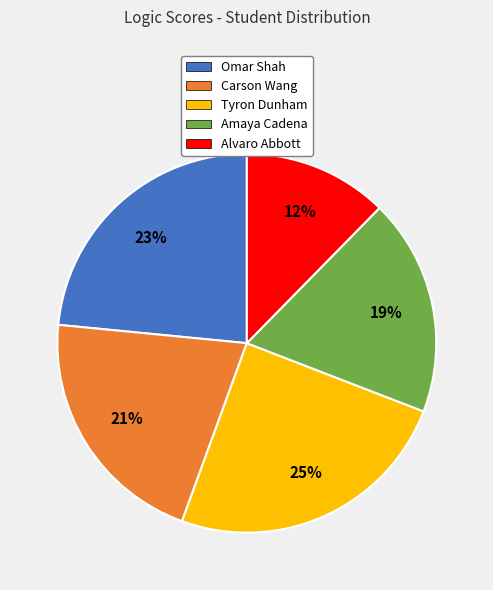

What is the ratio of the value at Tyron Dunham to the value at Amaya Cadena?

1.3